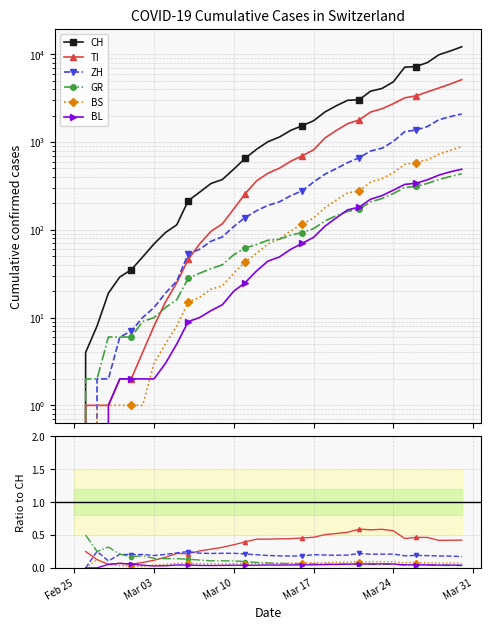

The GR series shows 0.2 at 8. True or false?

False